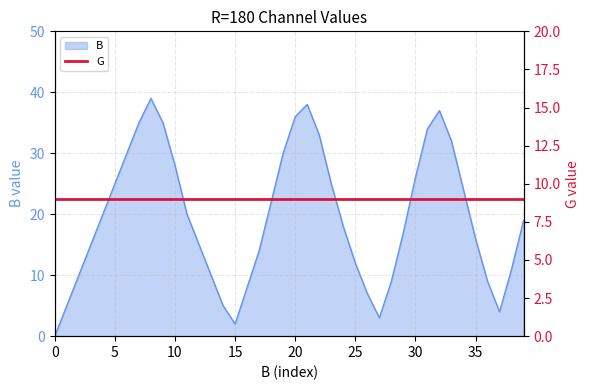

Between 37 and 12, which is larger?

12